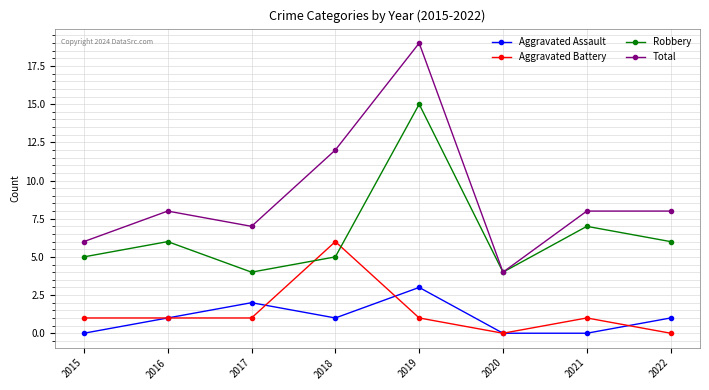

Which category has the highest value across all series?

2019